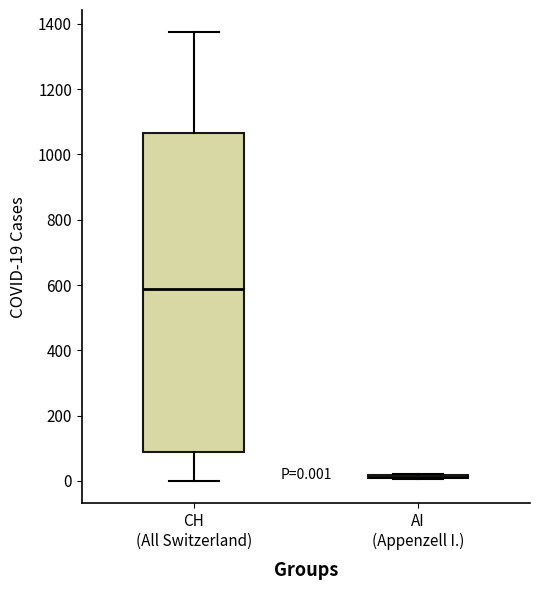

Which box is the tallest, from its lower edge to its upper edge?

CH (All Switzerland)